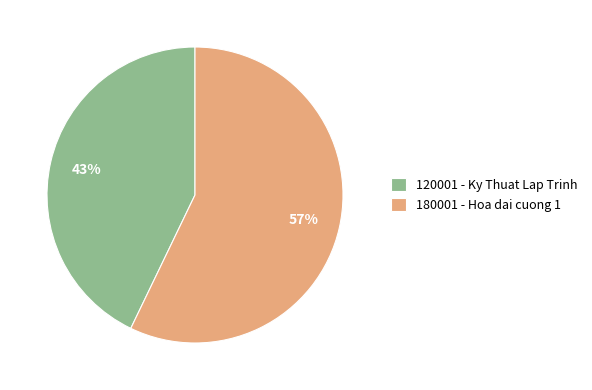

Which has a higher value, 180001 - Hoa dai cuong 1 or 120001 - Ky Thuat Lap Trinh?

180001 - Hoa dai cuong 1